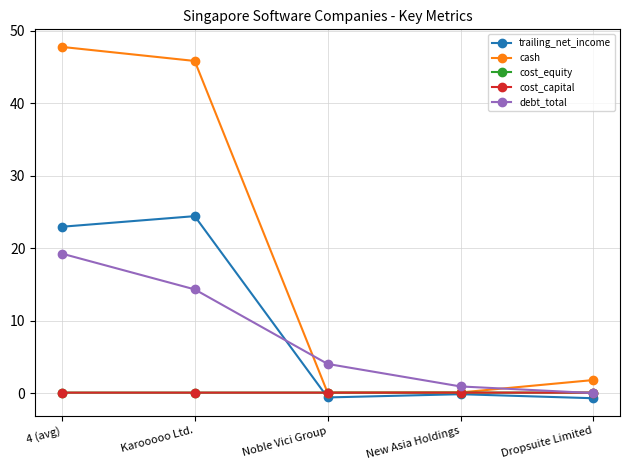

How many data points does each series have?

5